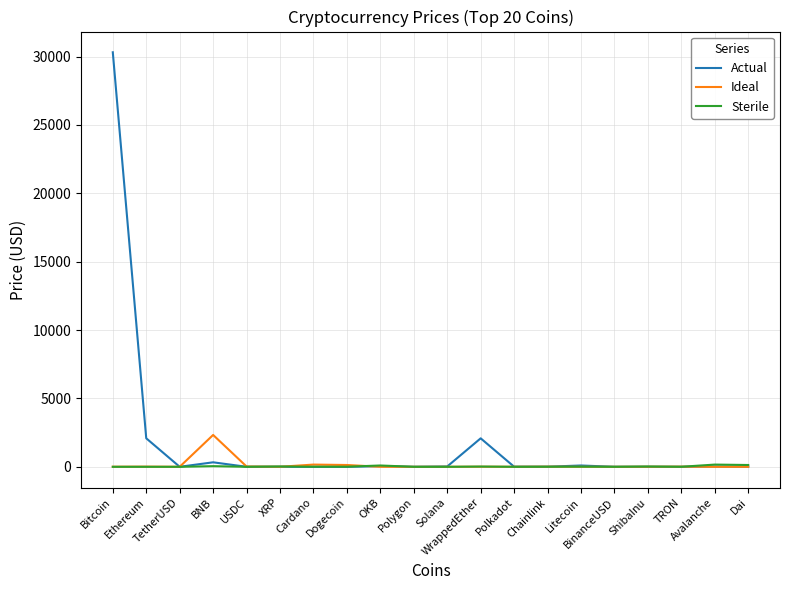

At which category does Actual reach its first local peak?

BNB